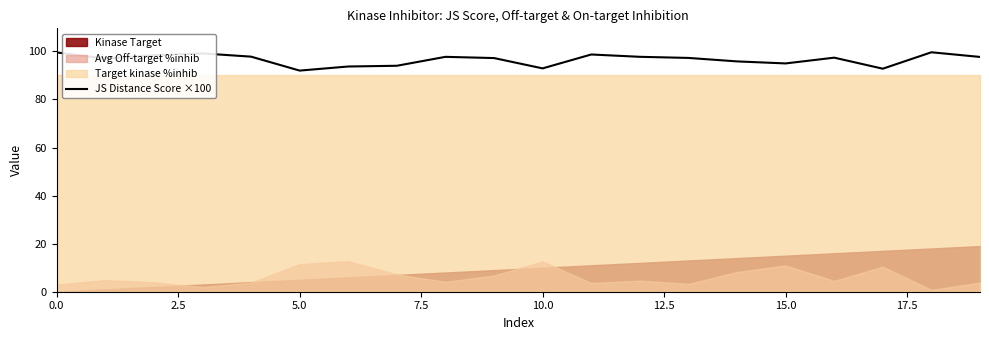

What is the minimum value for JS Distance Score ×100?

92.0